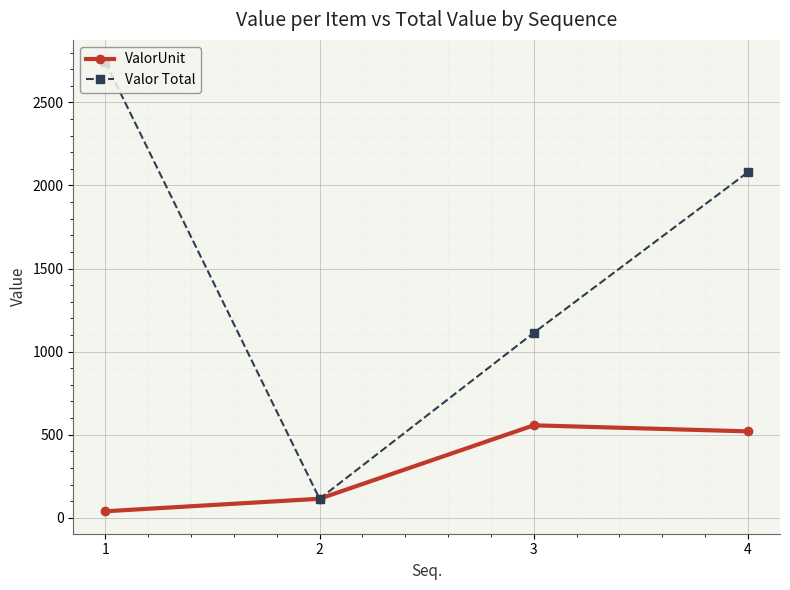

Rank the series by their average value, from lowest to highest.

ValorUnit, Valor Total